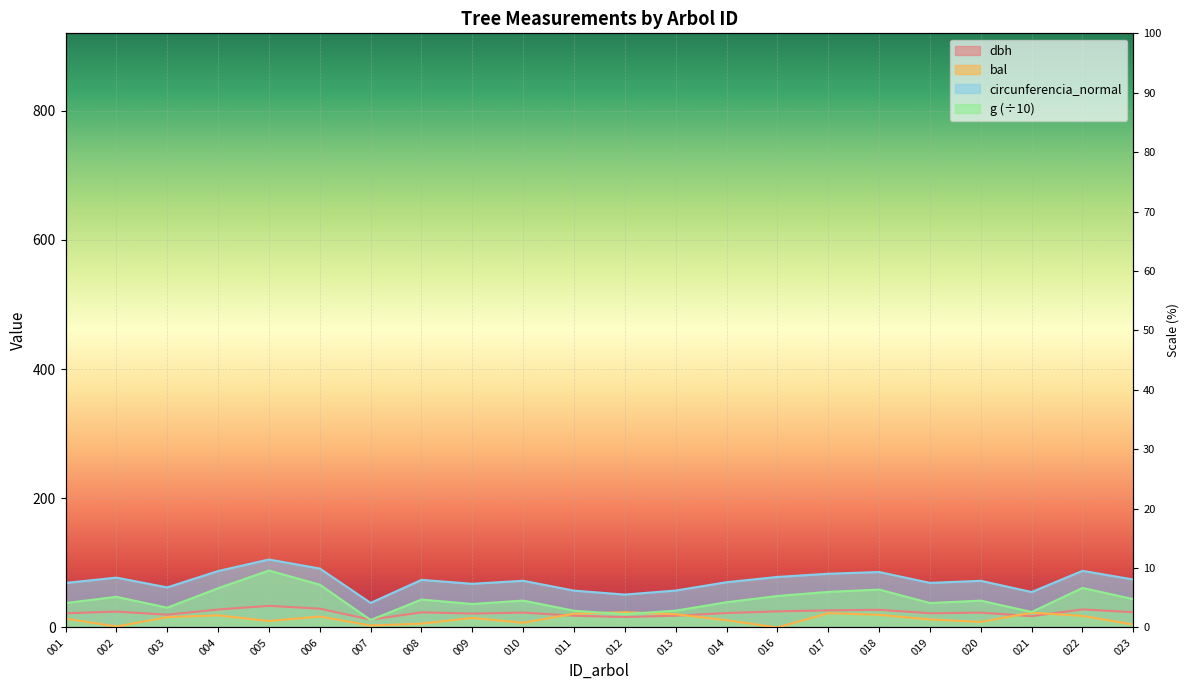

Between which two adjacent categories do dbh and g first intersect?

006 and 007